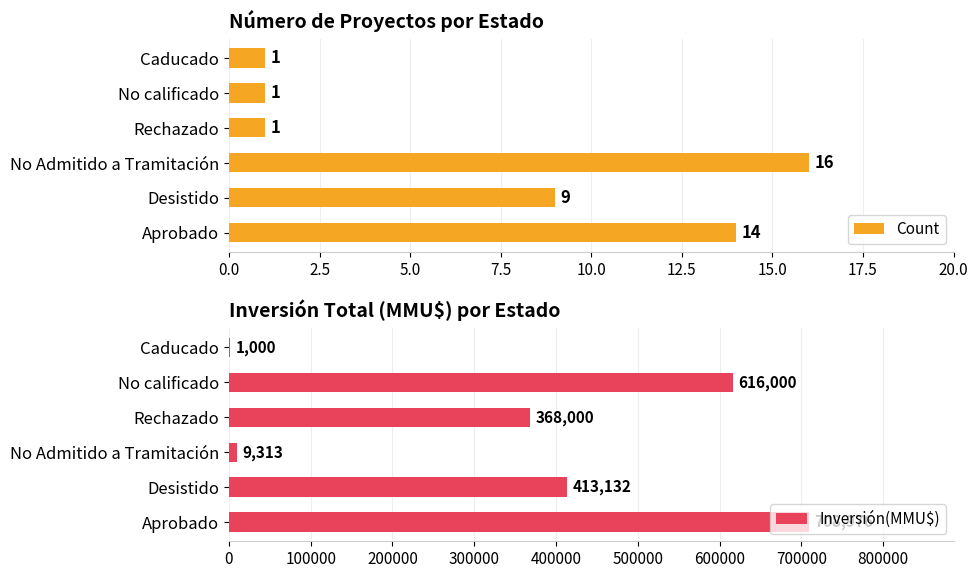

What is the highest value of the Count series?

16